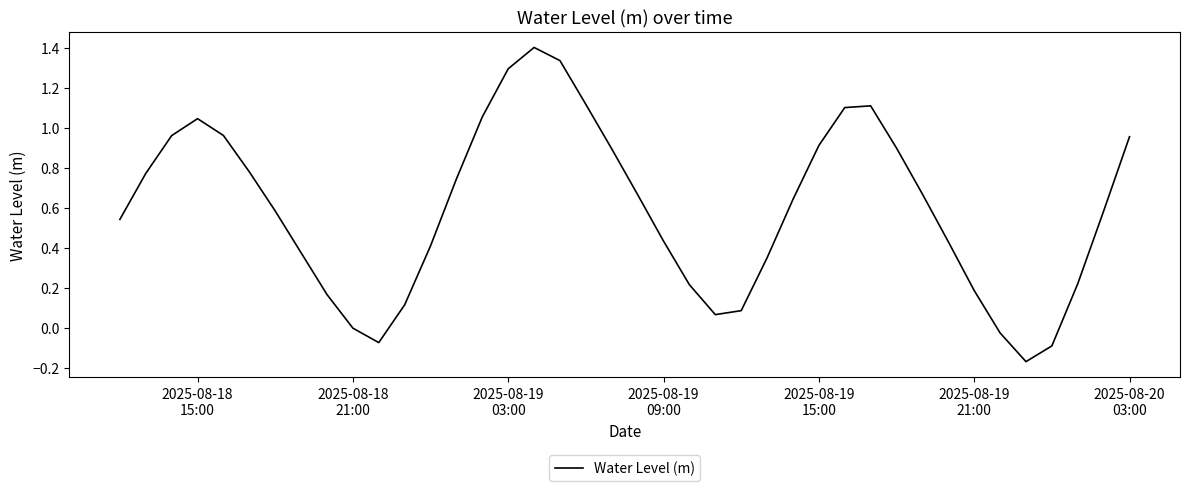

What is the greatest value displayed?

1.4